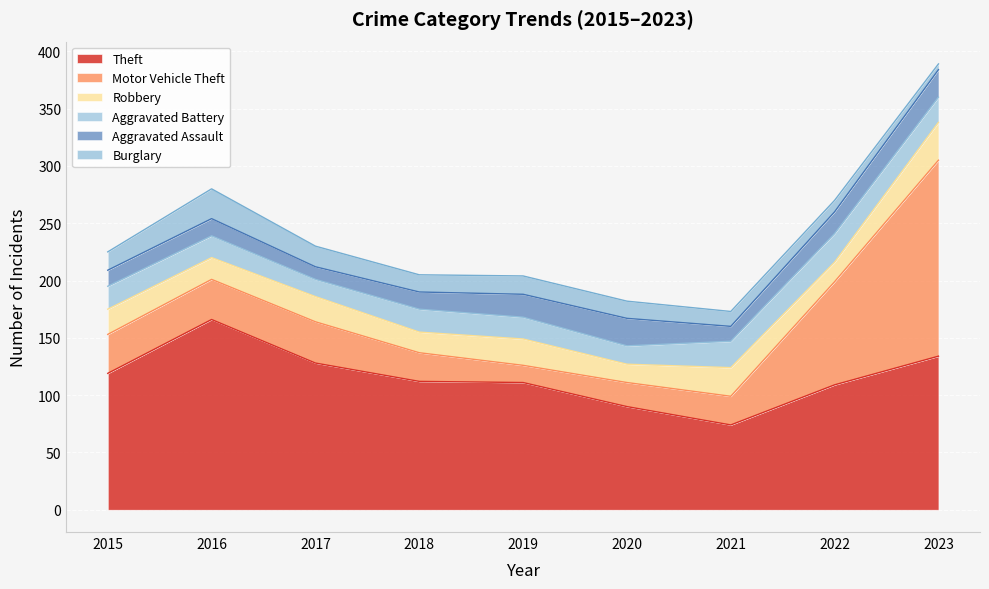

Which series has the largest total across all categories?

Theft